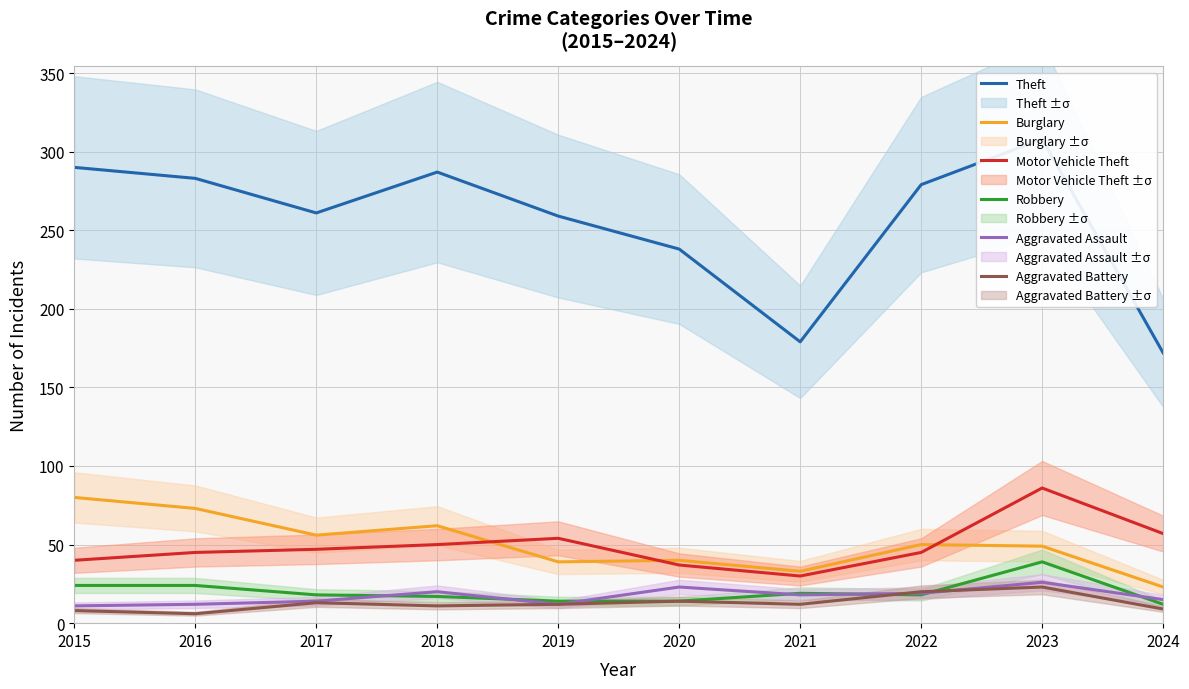

Is the value of Robbery at 2023 greater than the value of Motor Vehicle Theft at 2023?

No